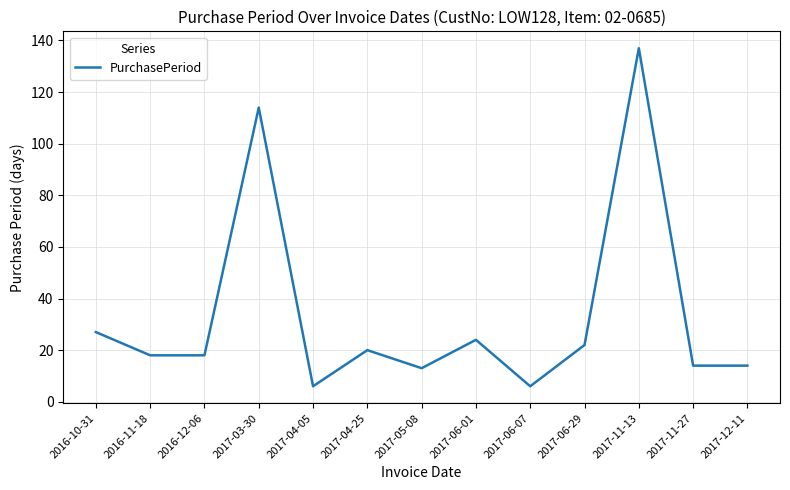

Is it true that the value at 2016-11-18 is 10?

False